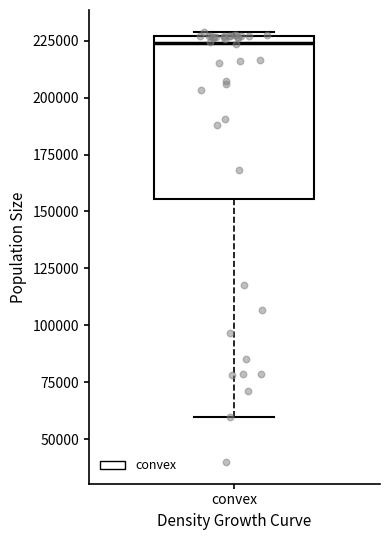

Read this box plot against the y-axis: the position of the median line, the range covered by the box, and the ends of both whiskers. The values are not printed on the chart, so give them approximately, as read against the axis.

median 225000 (just below the box's upper edge), box 155000 to 225000, whiskers 60000 to 230000